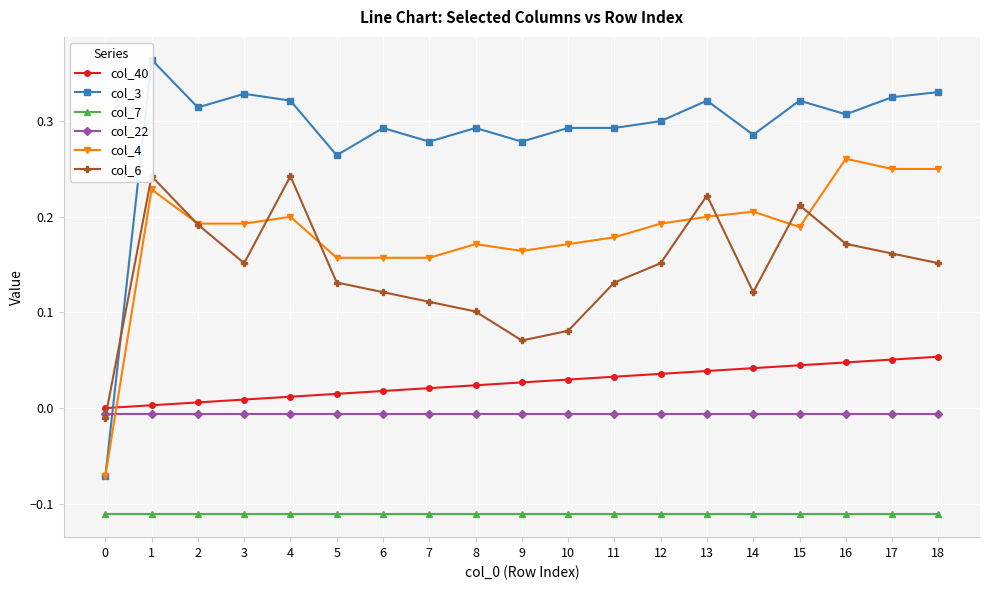

Is it true that col_4 equals 0.3 at 12?

False